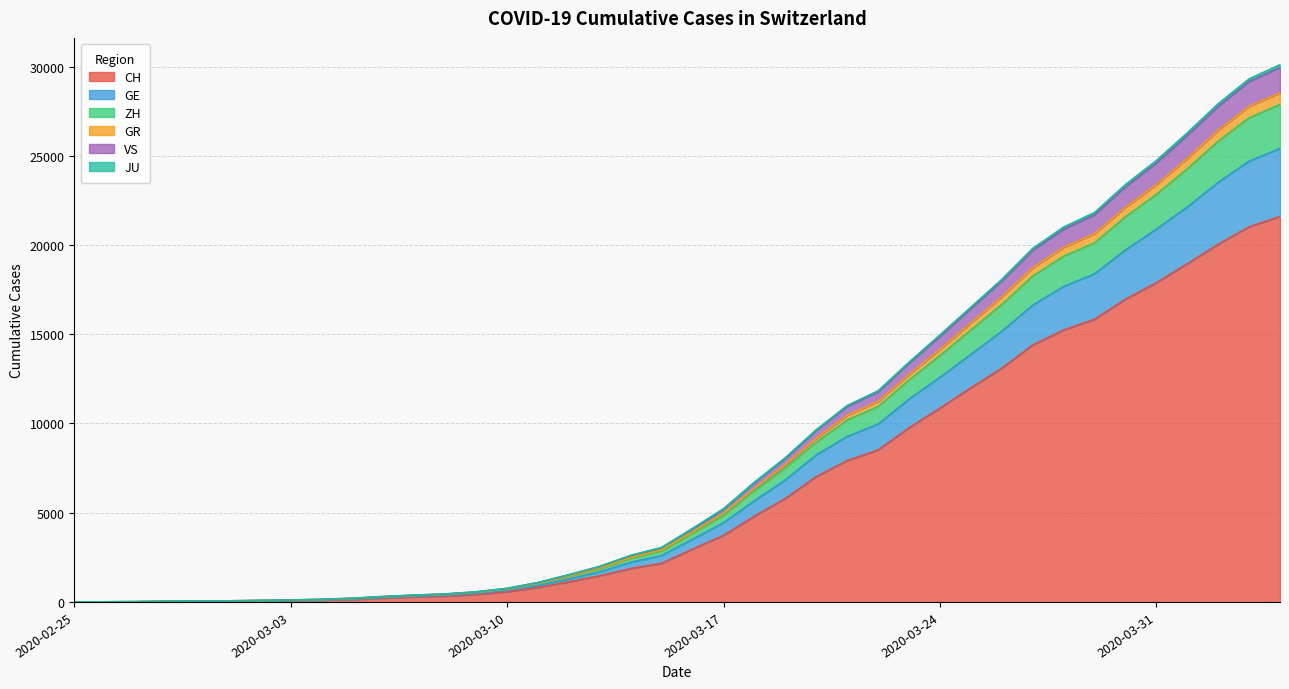

True or false: GR and GE cross at least once.

False